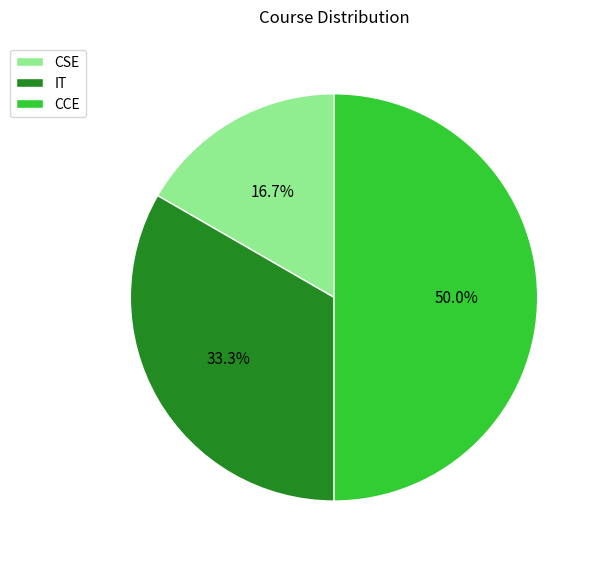

Count the number of slices in the pie.

3